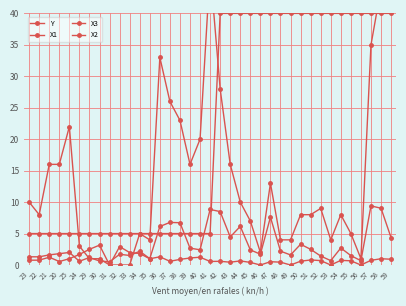

Between 22 and 43, which is larger?

43